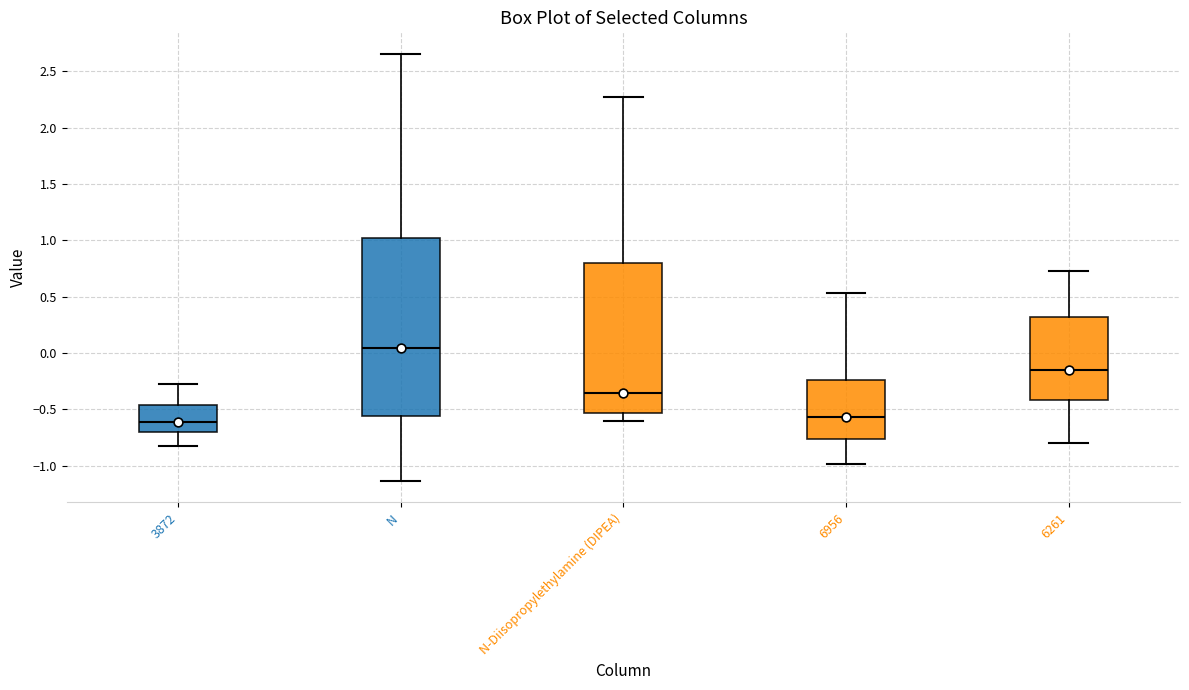

Which box has the lowest median line?

3872